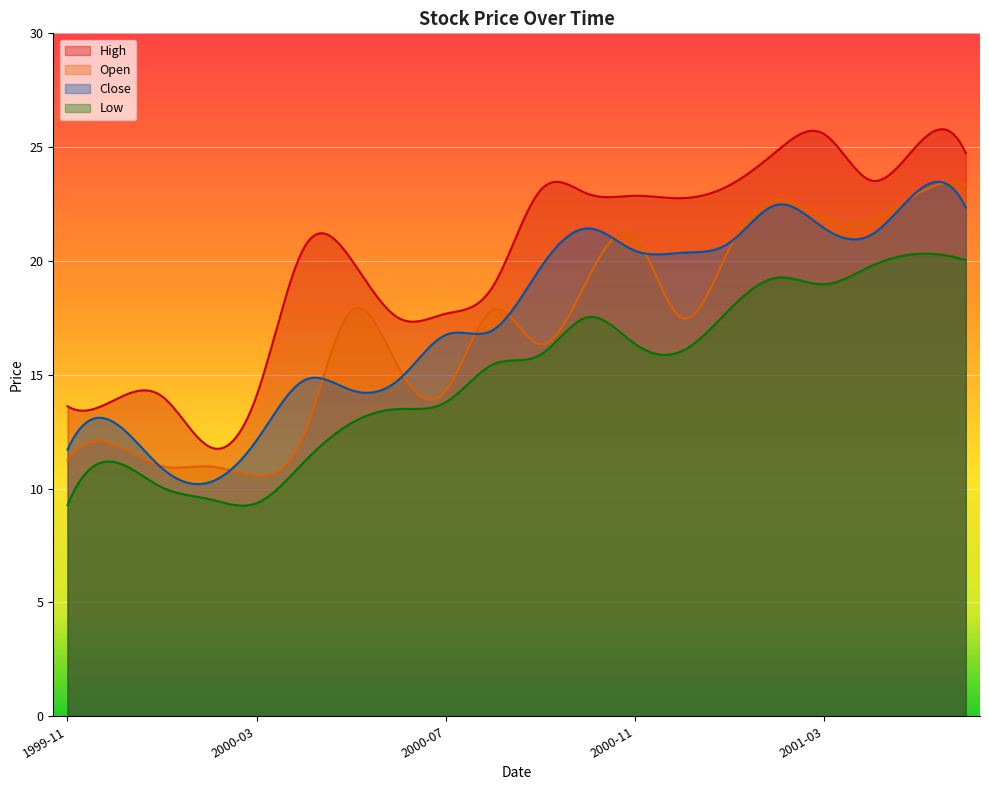

What is the maximum value for High?

25.8